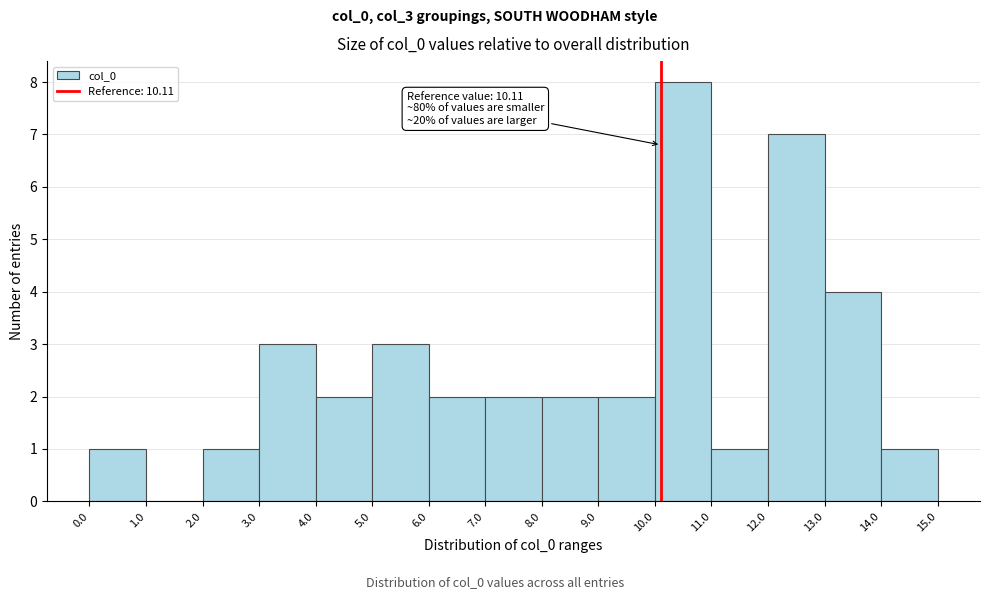

Which range on the x-axis has the tallest bar?

10.0 to 11.0